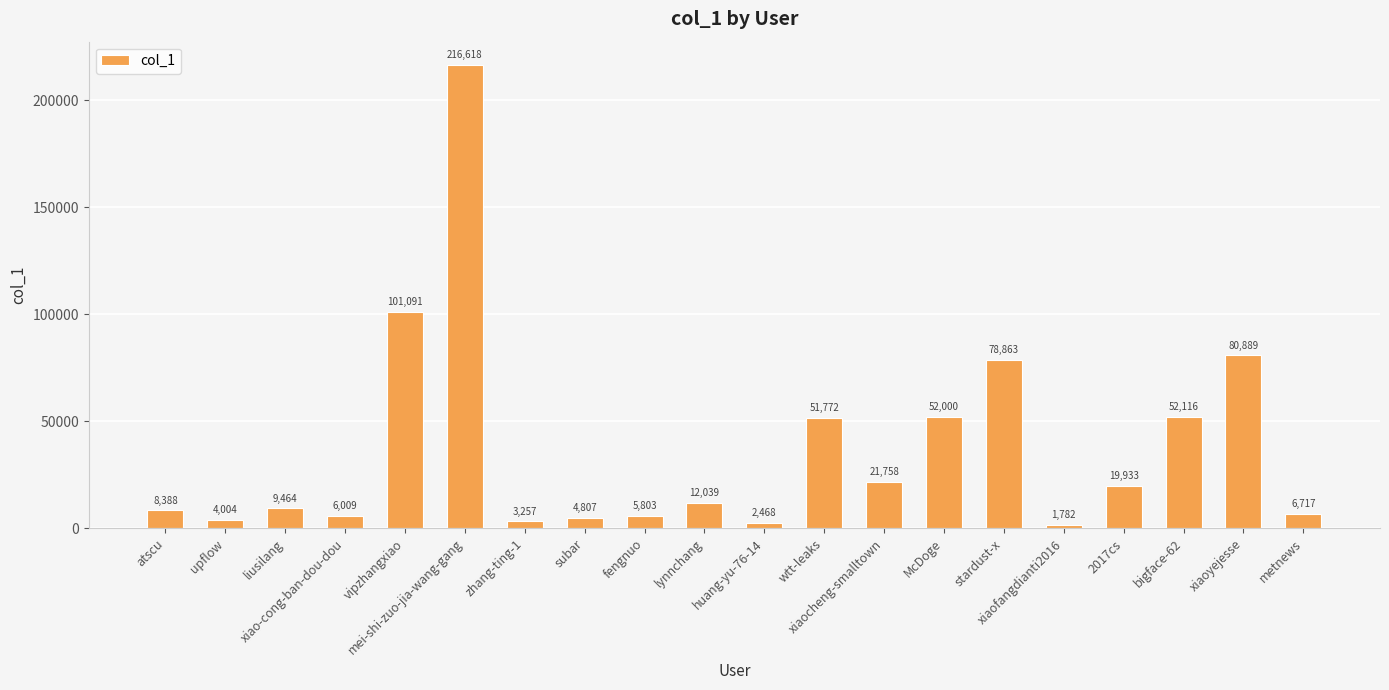

Which has a higher value, vipzhangxiao or xiao-cong-ban-dou-dou?

vipzhangxiao